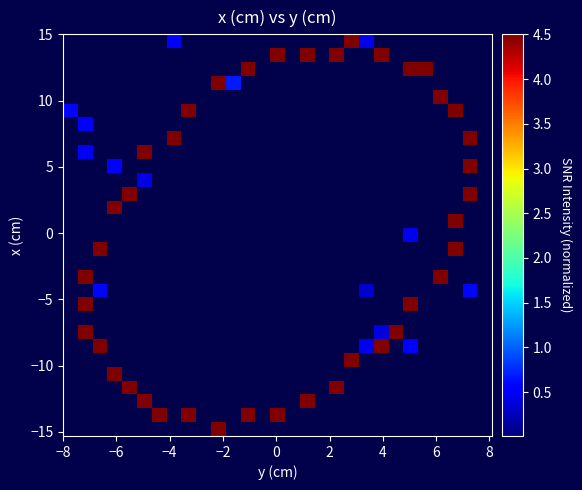

How many categories are shown in the chart?

29